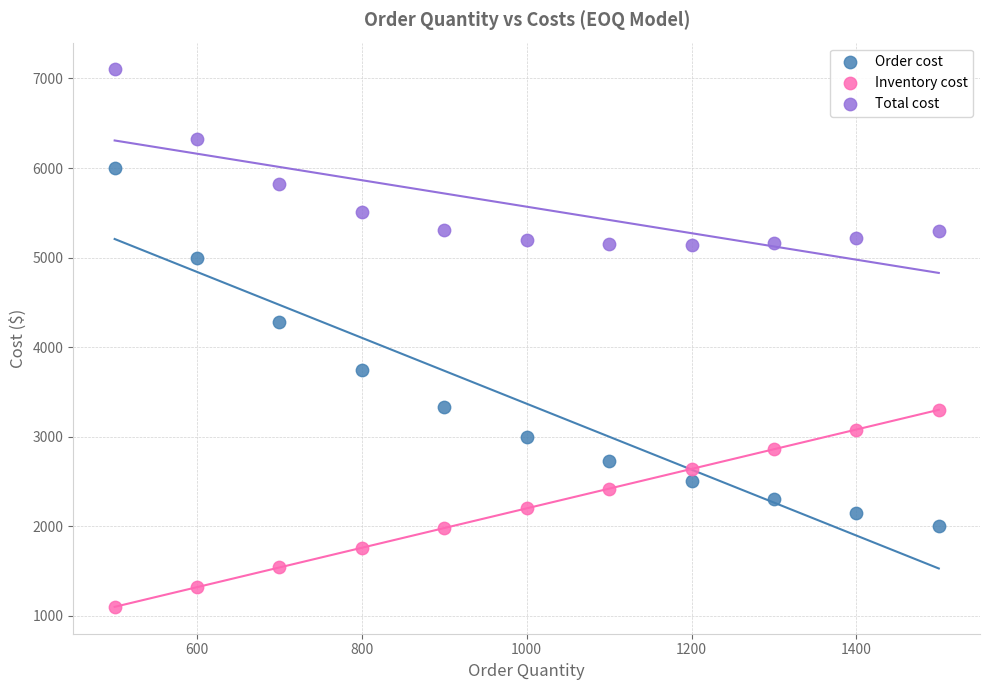

Which series has the largest Y range (max minus min)?

Order cost